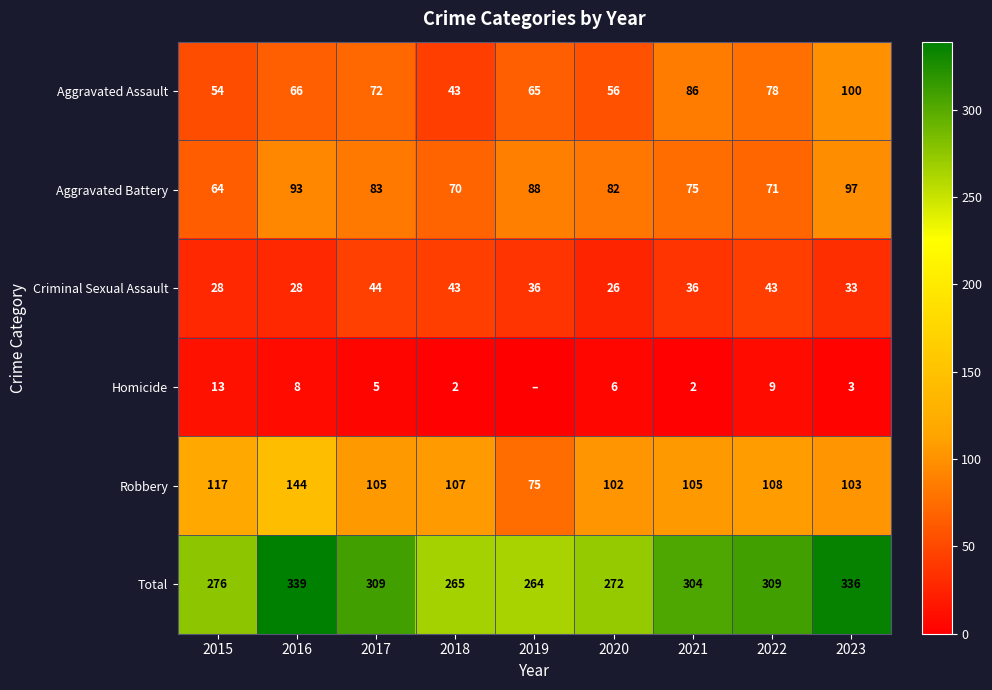

Where is Aggravated Assault nearest to the value 71?

2017